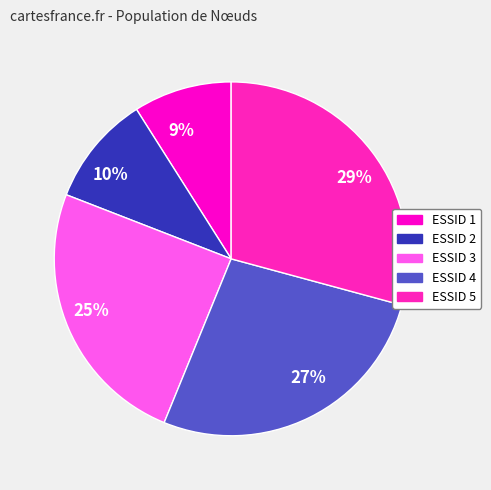

Between 27% and 25%, which is larger?

27%